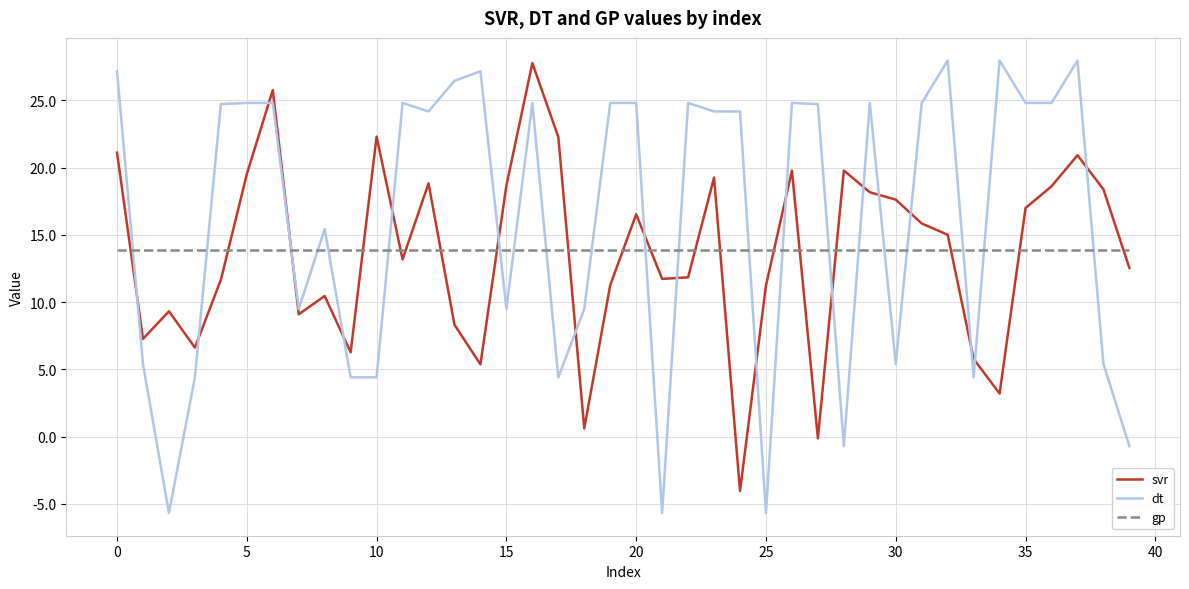

How many times do svr and dt cross each other?

19